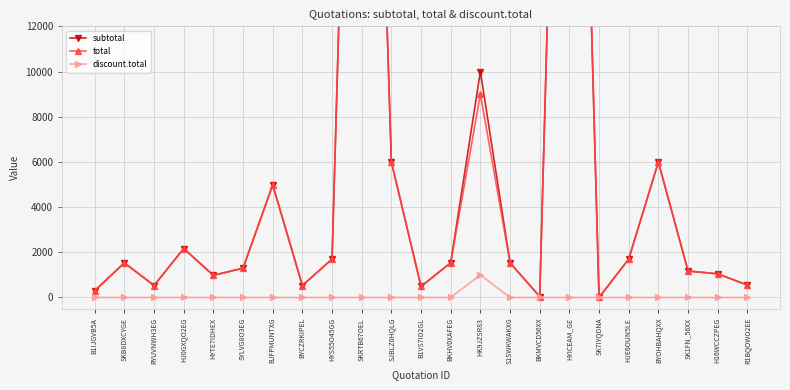

At which label is discount.total closest to 500?

B1IJGVB5A